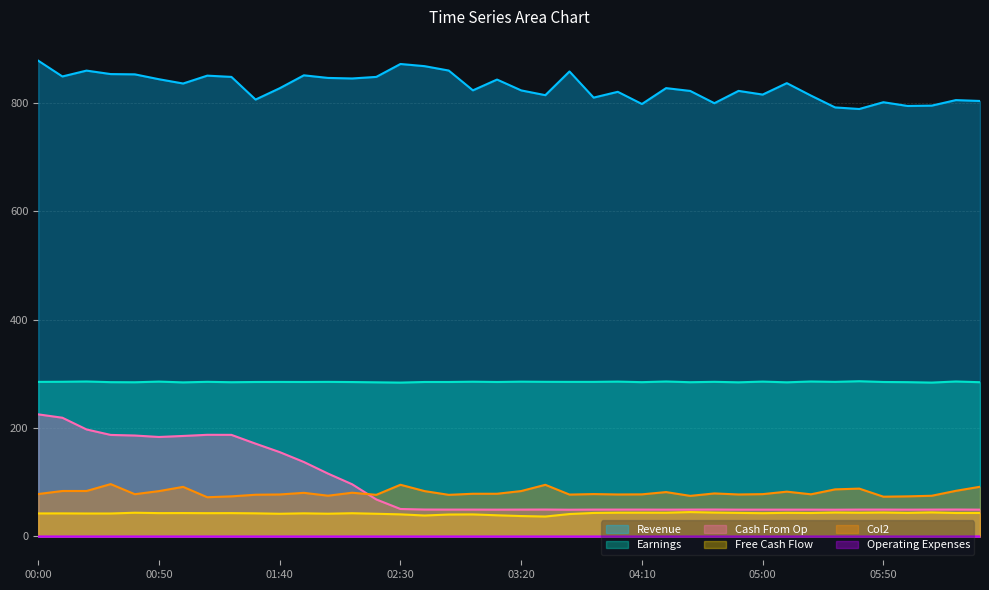

Reading left to right, transcribe all the data shown in this chart.

col_5: 00:00=877.4	00:10=848.3	00:20=859.1	00:30=852.7	00:40=852.2	00:50=843.2	01:00=835.3	01:10=849.8	01:20=847.5	01:30=805.7	01:40=826.6	01:50=850.4	02:00=845.6	02:10=844.6	02:20=847.5	02:30=871.3	02:40=867.3	02:50=859.2	03:00=822.7	03:10=842.6	03:20=822.6	03:30=813.8	03:40=857.5	03:50=809.3	04:00=820.0	04:10=797.5	04:20=826.8	04:30=821.6	04:40=799.0	04:50=821.7	05:00=814.9	05:10=836.0	05:20=813.0	05:30=791.2	05:40=788.3	05:50=800.8	06:00=793.9	06:10=794.5	06:20=804.7	06:30=803.1
col_3: 00:00=285.1	00:10=285.3	00:20=285.8	00:30=284.6	00:40=284.4	00:50=285.6	01:00=284.2	01:10=285.2	01:20=284.5	01:30=284.9	01:40=285.0	01:50=284.9	02:00=285.1	02:10=284.8	02:20=284.3	02:30=283.8	02:40=284.9	02:50=284.9	03:00=285.4	03:10=284.9	03:20=285.5	03:30=285.2	03:40=285.1	03:50=285.1	04:00=285.6	04:10=284.6	04:20=285.8	04:30=284.5	04:40=285.2	04:50=284.3	05:00=285.6	05:10=284.3	05:20=285.8	05:30=285.1	05:40=286.3	05:50=284.9	06:00=284.6	06:10=283.8	06:20=285.8	06:30=284.5
col_9: 00:00=42.5	00:10=42.6	00:20=42.4	00:30=42.4	00:40=43.8	00:50=43.1	01:00=43.2	01:10=43.0	01:20=43.1	01:30=42.7	01:40=41.9	01:50=42.7	02:00=42.0	02:10=42.9	02:20=41.9	02:30=40.8	02:40=38.7	02:50=40.5	03:00=40.7	03:10=39.1	03:20=37.7	03:30=36.8	03:40=41.4	03:50=43.4	04:00=43.9	04:10=43.9	04:20=43.8	04:30=45.0	04:40=44.1	04:50=43.5	05:00=43.0	05:10=43.6	05:20=43.3	05:30=44.2	05:40=43.8	05:50=44.2	06:00=43.5	06:10=44.4	06:20=43.3	06:30=43.4
col_6: 00:00=225.2	00:10=219.0	00:20=197.4	00:30=187.3	00:40=186.2	00:50=183.5	01:00=185.4	01:10=187.5	01:20=187.4	01:30=171.2	01:40=155.6	01:50=137.4	02:00=116.0	02:10=96.3	02:20=68.3	02:30=50.7	02:40=49.7	02:50=49.6	03:00=49.6	03:10=49.5	03:20=49.6	03:30=49.7	03:40=49.4	03:50=49.6	04:00=49.6	04:10=49.6	04:20=49.5	04:30=49.6	04:40=49.7	04:50=49.5	05:00=49.5	05:10=49.5	05:20=49.5	05:30=49.4	05:40=49.6	05:50=49.6	06:00=49.5	06:10=49.6	06:20=49.7	06:30=49.5
col_10: 00:00=0.0	00:10=0.0	00:20=0.0	00:30=0.0	00:40=0.0	00:50=0.0	01:00=0.0	01:10=0.0	01:20=0.0	01:30=0.0	01:40=0.0	01:50=0.0	02:00=0.0	02:10=0.0	02:20=0.0	02:30=0.0	02:40=0.0	02:50=0.0	03:00=0.0	03:10=0.0	03:20=0.0	03:30=0.0	03:40=0.0	03:50=0.0	04:00=0.0	04:10=0.0	04:20=0.0	04:30=0.0	04:40=0.0	04:50=0.0	05:00=0.0	05:10=0.0	05:20=0.0	05:30=0.0	05:40=0.0	05:50=0.0	06:00=0.0	06:10=0.0	06:20=0.0	06:30=0.1
col_2: 00:00=78.3	00:10=83.9	00:20=83.9	00:30=96.6	00:40=78.0	00:50=83.7	01:00=91.5	01:10=72.4	01:20=74.0	01:30=77.0	01:40=77.5	01:50=80.5	02:00=75.2	02:10=80.7	02:20=76.8	02:30=95.4	02:40=83.7	02:50=76.8	03:00=78.8	03:10=78.8	03:20=83.8	03:30=95.3	03:40=77.3	03:50=78.2	04:00=77.5	04:10=77.7	04:20=81.9	04:30=74.9	04:40=79.4	04:50=77.5	05:00=78.1	05:10=82.7	05:20=77.8	05:30=86.9	05:40=88.3	05:50=73.4	06:00=74.0	06:10=75.1	06:20=84.2	06:30=91.7